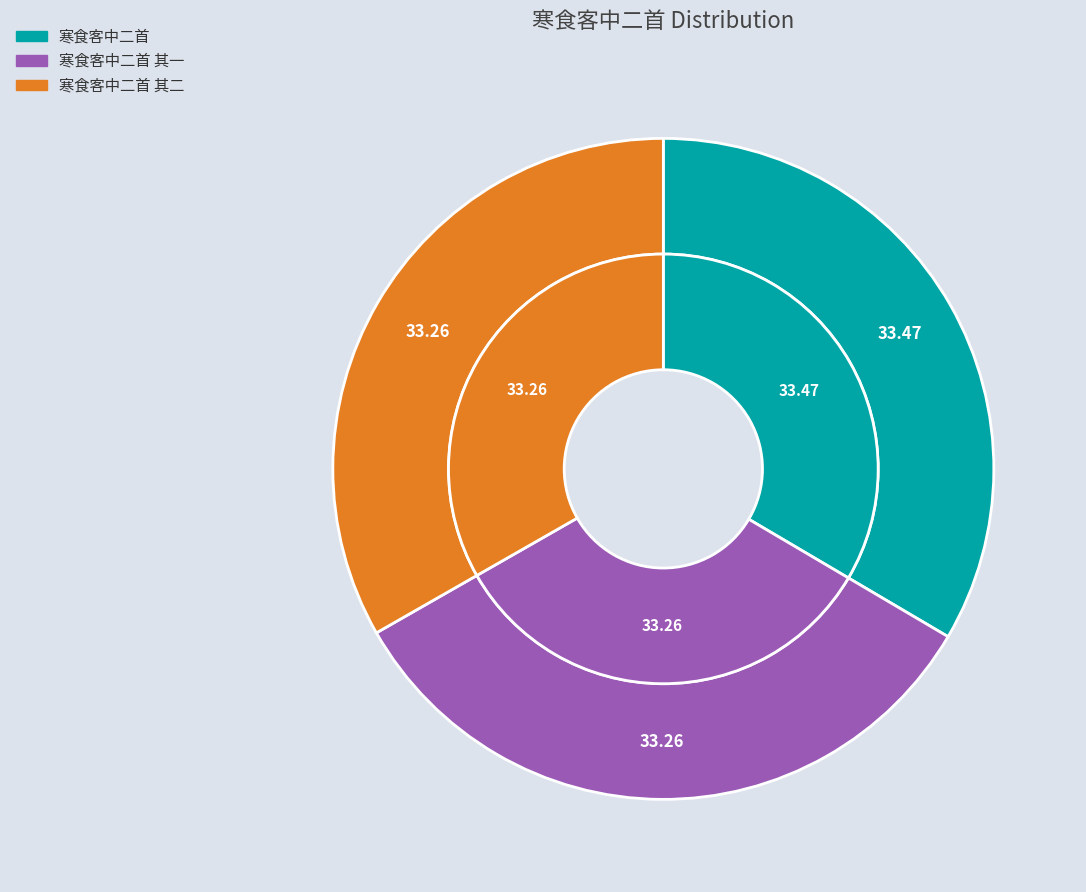

Rank the categories by value from highest to lowest.

寒食客中二首, 寒食客中二首 其二, 寒食客中二首 其一